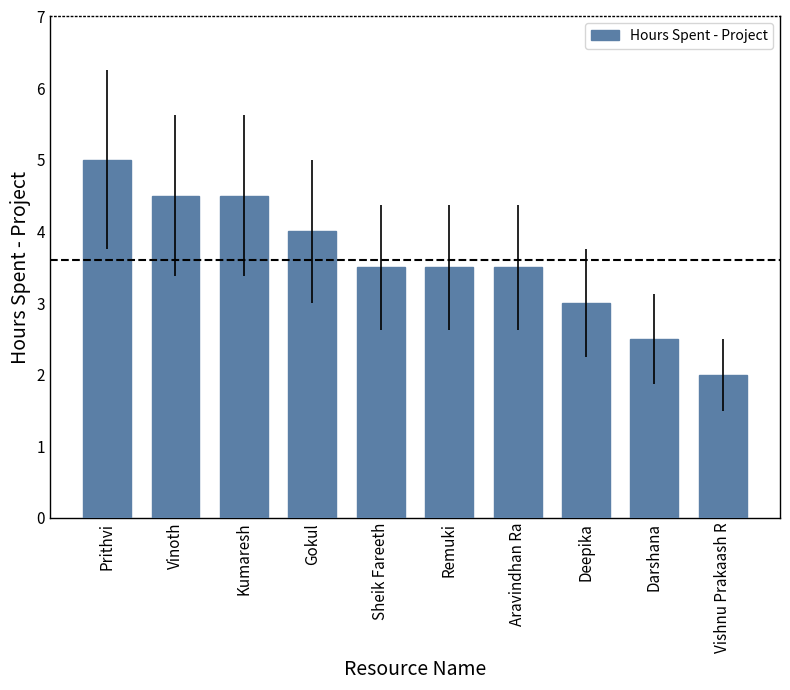

True or false: the data shows 8.4 at Prithvi.

False